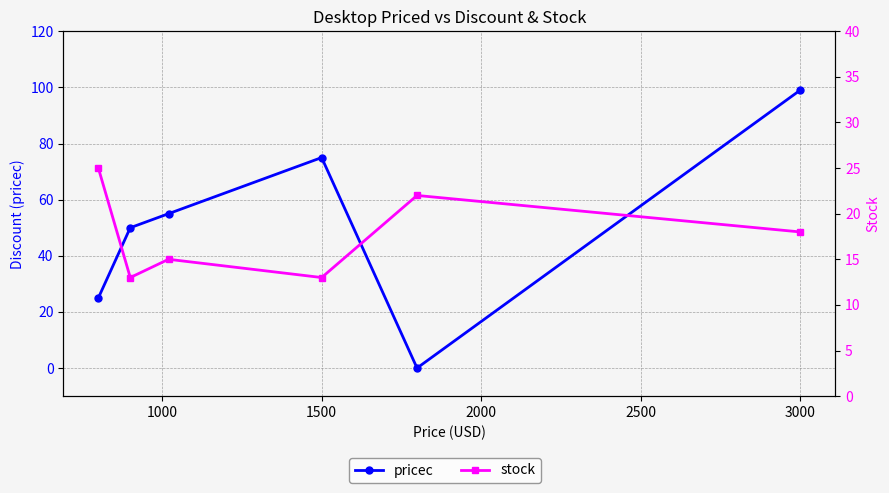

True or false: pricec has more than 2 interior local peaks.

False